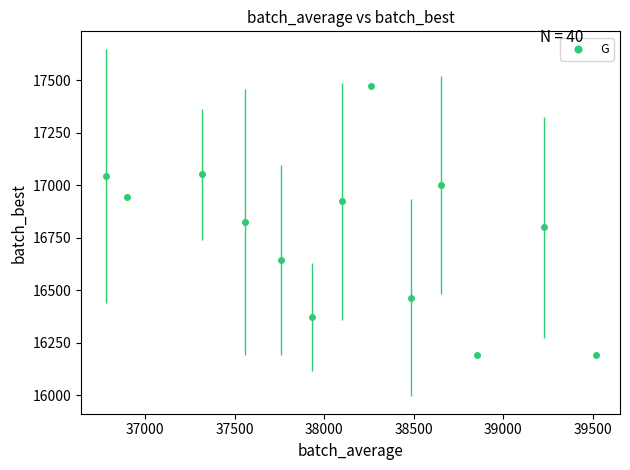

What is the range of Y values (max minus min)?

1281.2